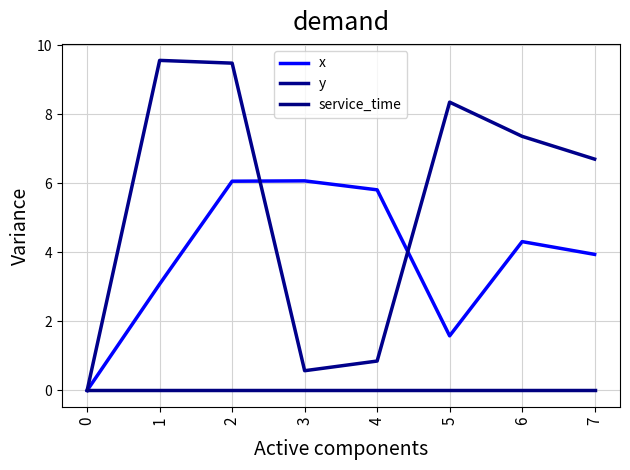

List the series in order of their overall mean, highest first.

y, x, service_time